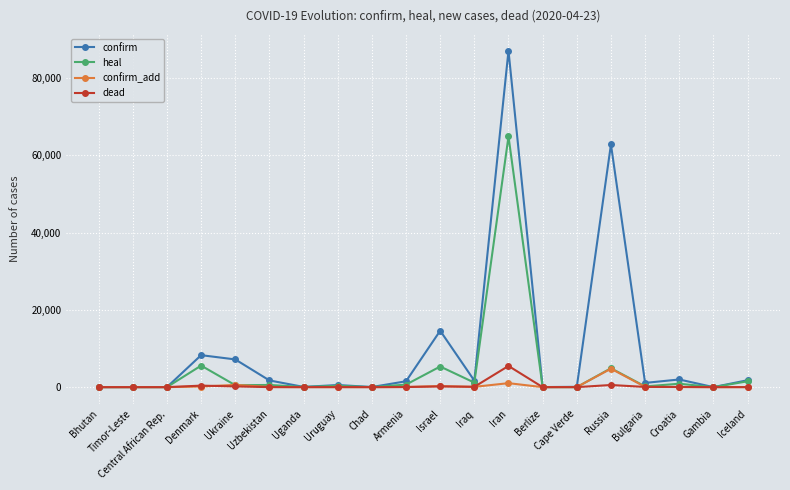

What is the difference between the second highest and minimum values in the heal series?

5572